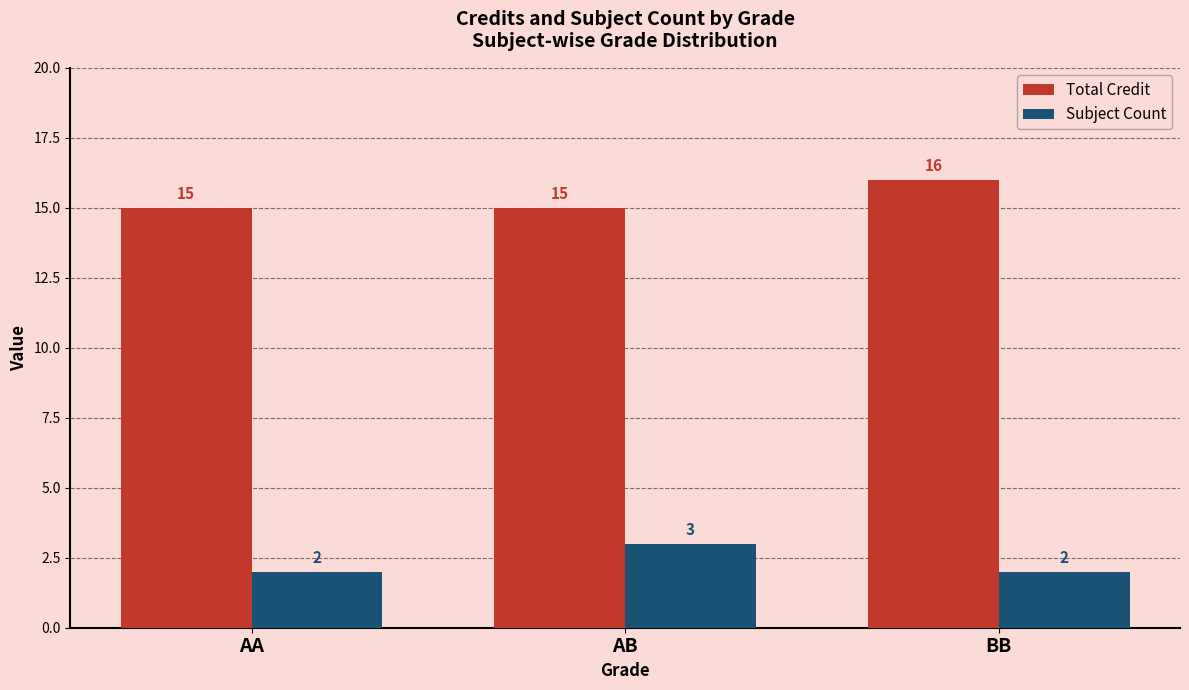

How many series are shown in this chart?

2